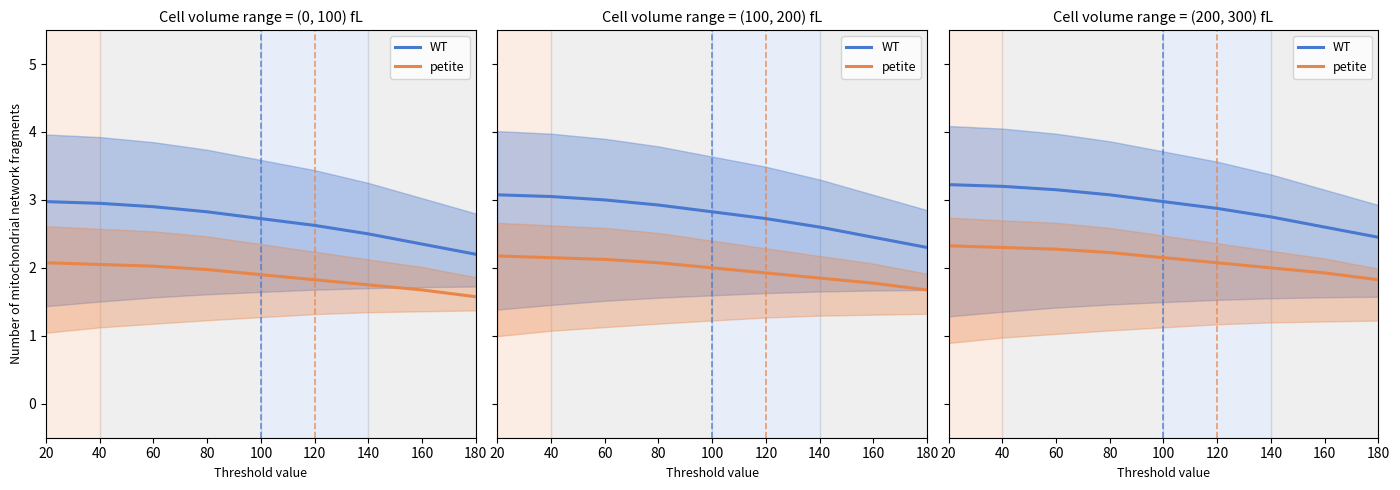

True or false: v_l1_l2 (petite) and s_l1_l2 (WT) cross at least once.

False